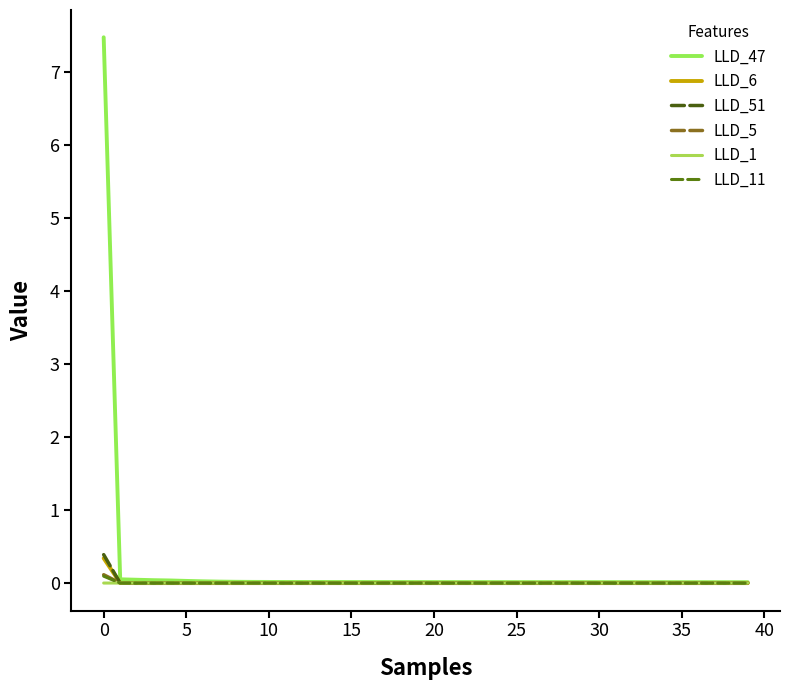

Does the chart have visible grid lines?

No